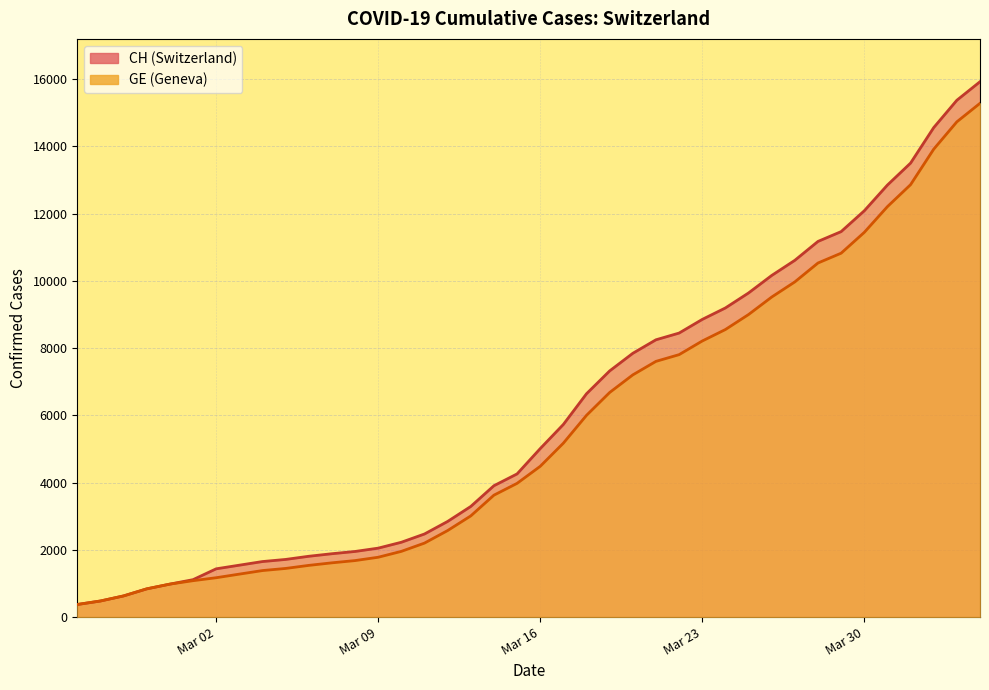

At which label does GE reach its minimum?

2020-02-25